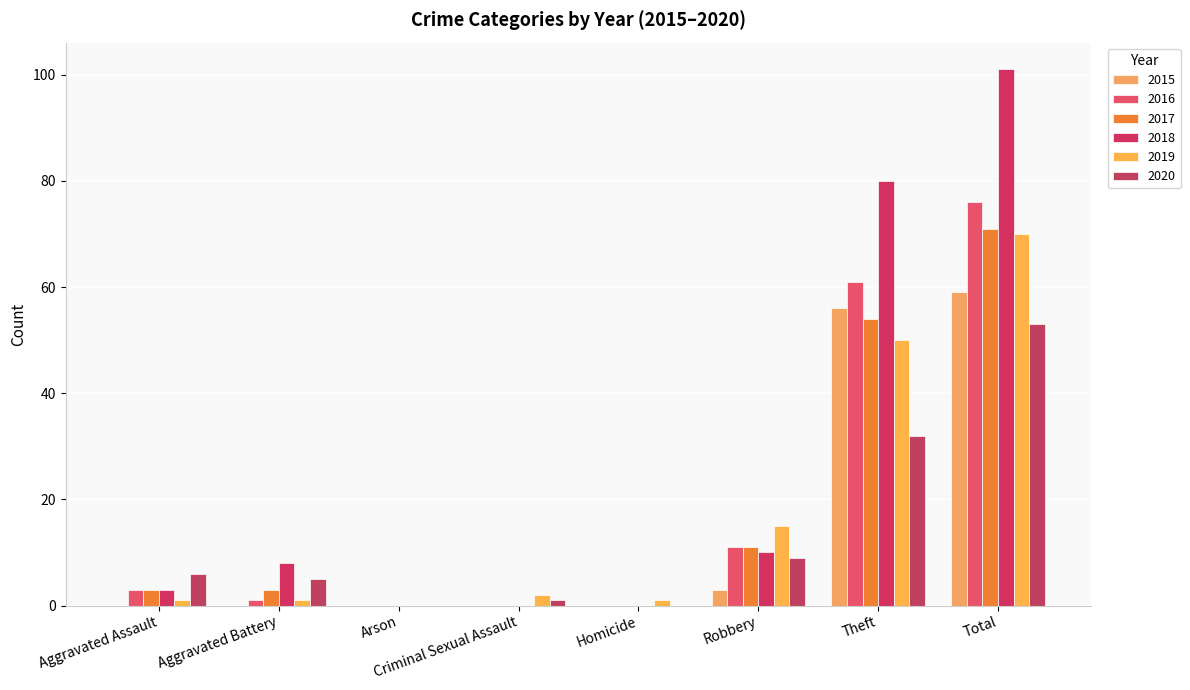

Reading left to right, list all the values displayed in this chart.

2015: Aggravated Assault=0	Aggravated Battery=0	Arson=0	Criminal Sexual Assault=0	Homicide=0	Robbery=3	Theft=56	Total=59
2016: Aggravated Assault=3	Aggravated Battery=1	Arson=0	Criminal Sexual Assault=0	Homicide=0	Robbery=11	Theft=61	Total=76
2017: Aggravated Assault=3	Aggravated Battery=3	Arson=0	Criminal Sexual Assault=0	Homicide=0	Robbery=11	Theft=54	Total=71
2018: Aggravated Assault=3	Aggravated Battery=8	Arson=0	Criminal Sexual Assault=0	Homicide=0	Robbery=10	Theft=80	Total=101
2019: Aggravated Assault=1	Aggravated Battery=1	Arson=0	Criminal Sexual Assault=2	Homicide=1	Robbery=15	Theft=50	Total=70
2020: Aggravated Assault=6	Aggravated Battery=5	Arson=0	Criminal Sexual Assault=1	Homicide=0	Robbery=9	Theft=32	Total=53